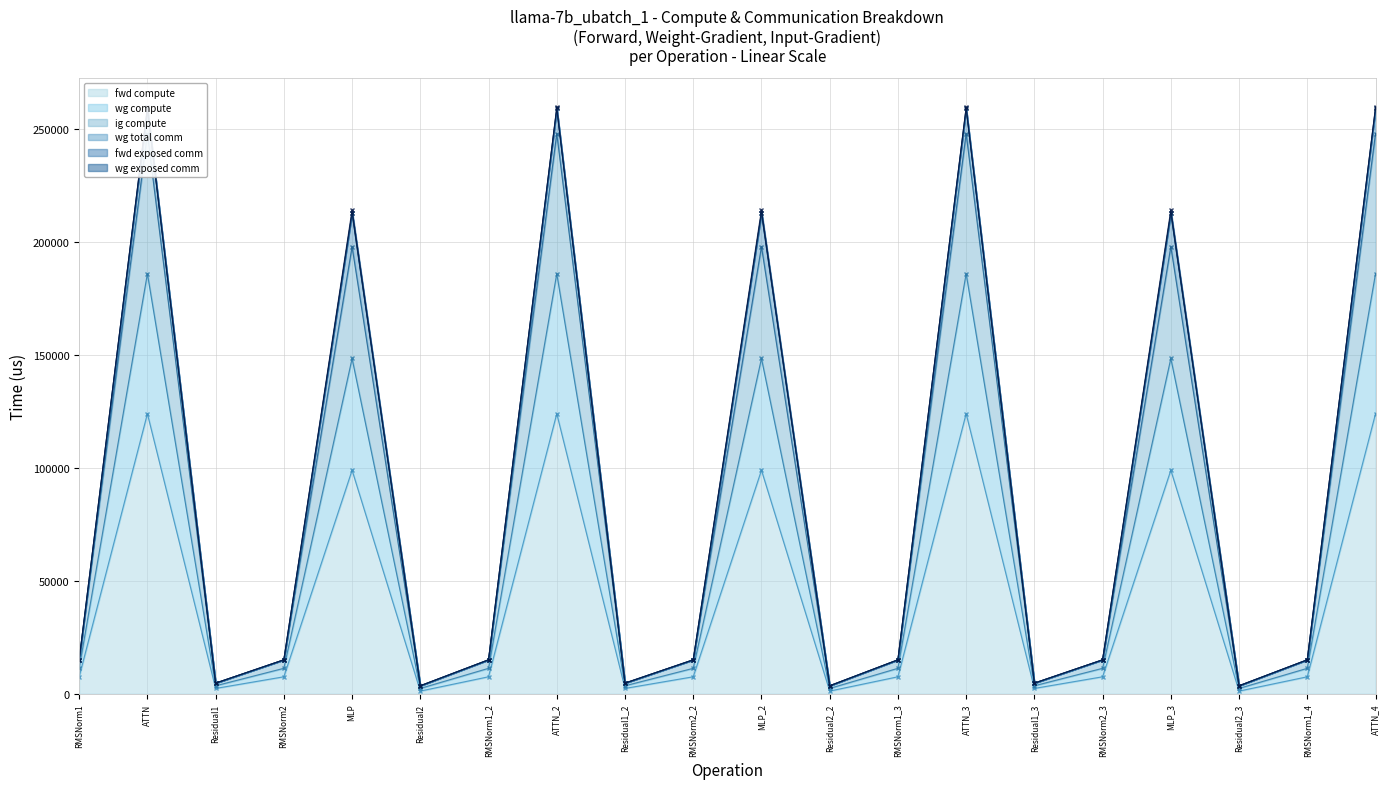

The value of fwd compute at MLP_3 is 130539.0. True or false?

False